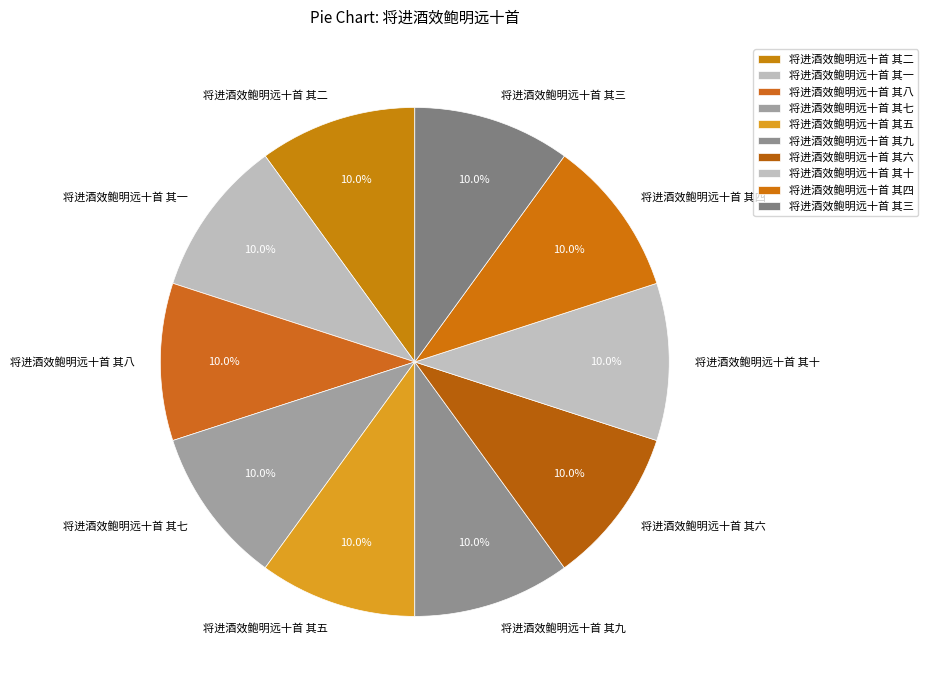

What portion of the pie excludes 将进酒效鲍明远十首 其二?

90.0%